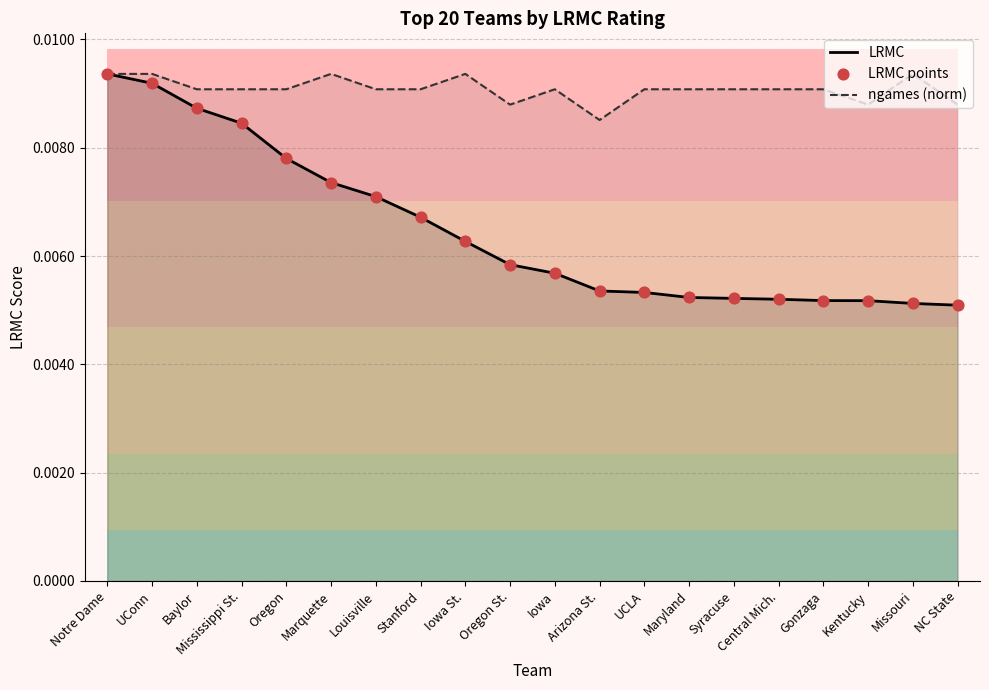

What are all the series names shown in the legend?

LRMC, ngames (norm), LRMC points